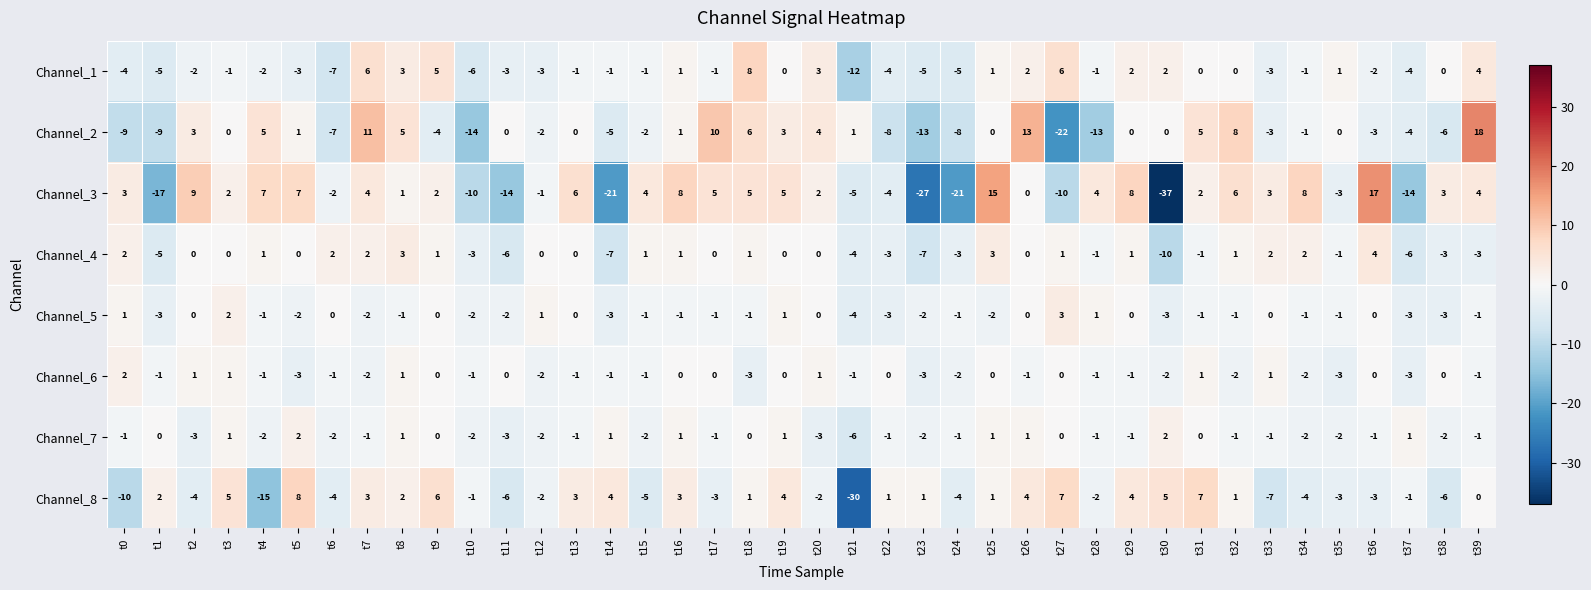

Is the value of Channel_2 at t35 greater than the value of Channel_5 at t21?

Yes